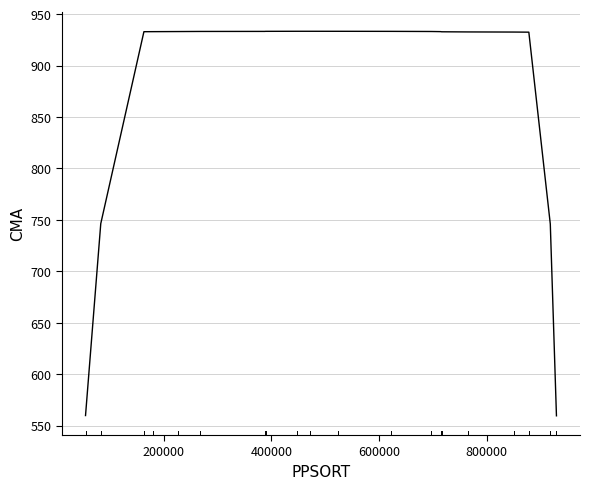

What is the difference between the maximum and minimum values?

373.9